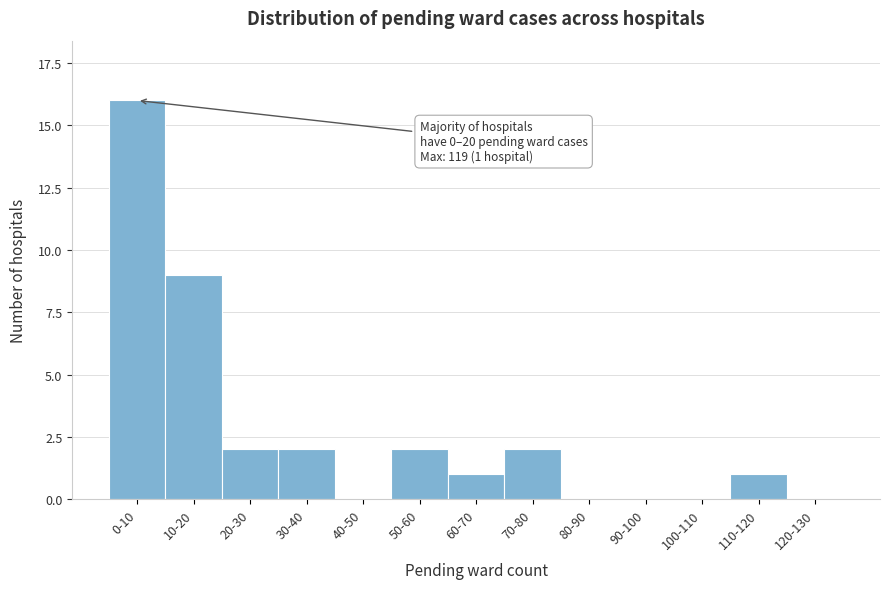

Reading left to right, list all the values displayed in this chart.

0-10=16	10-20=9	20-30=2	30-40=2	40-50=0	50-60=2	60-70=1	70-80=2	80-90=0	90-100=0	100-110=0	110-120=1	120-130=0